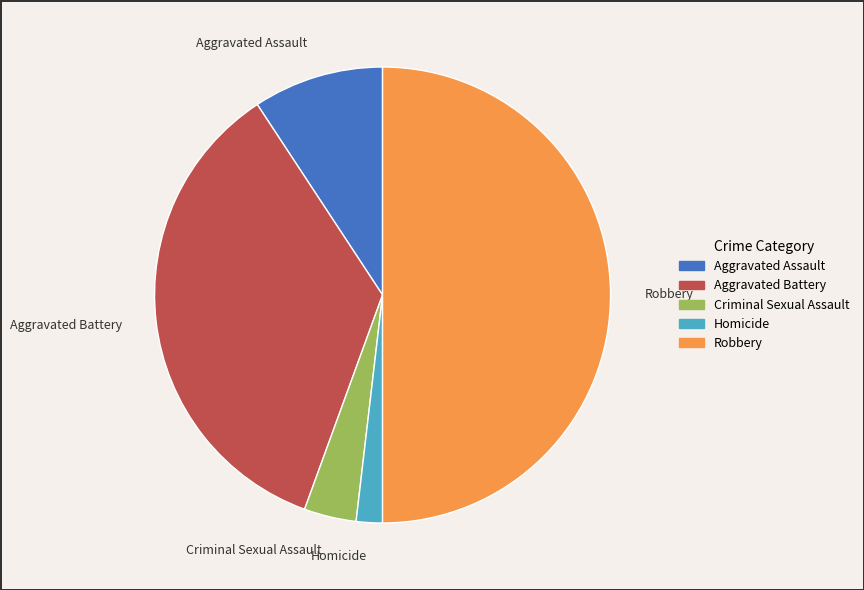

How many segments does this pie chart have?

5